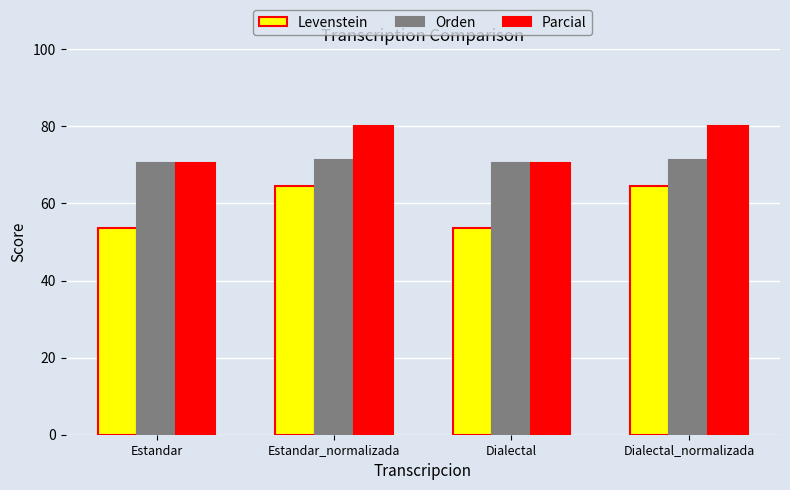

Does the chart contain stacked bars?

No